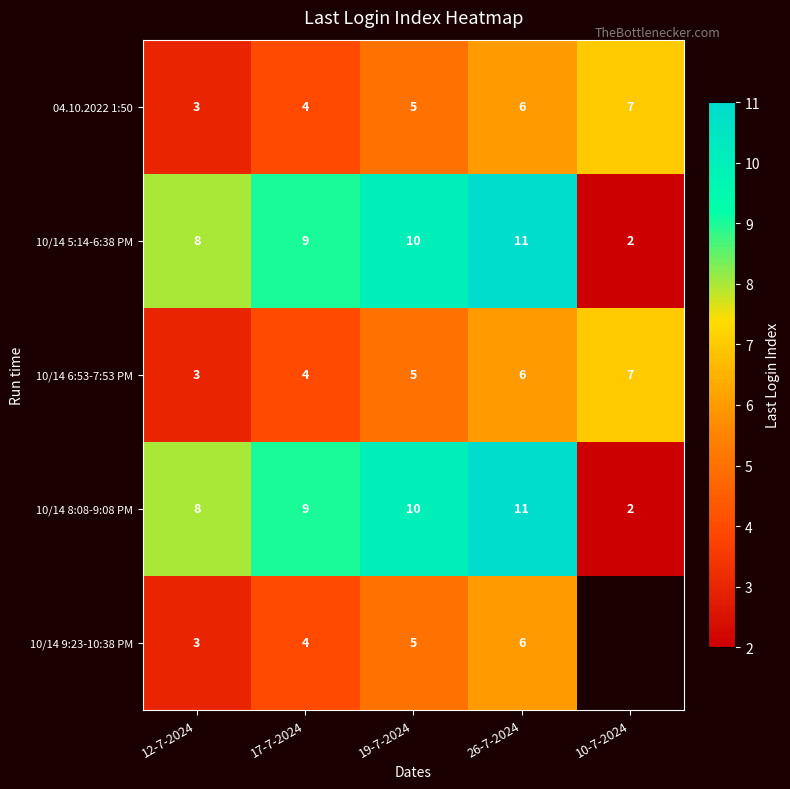

The value of 10/14 8:08-9:08 PM at 26-7-2024 is 11. True or false?

True